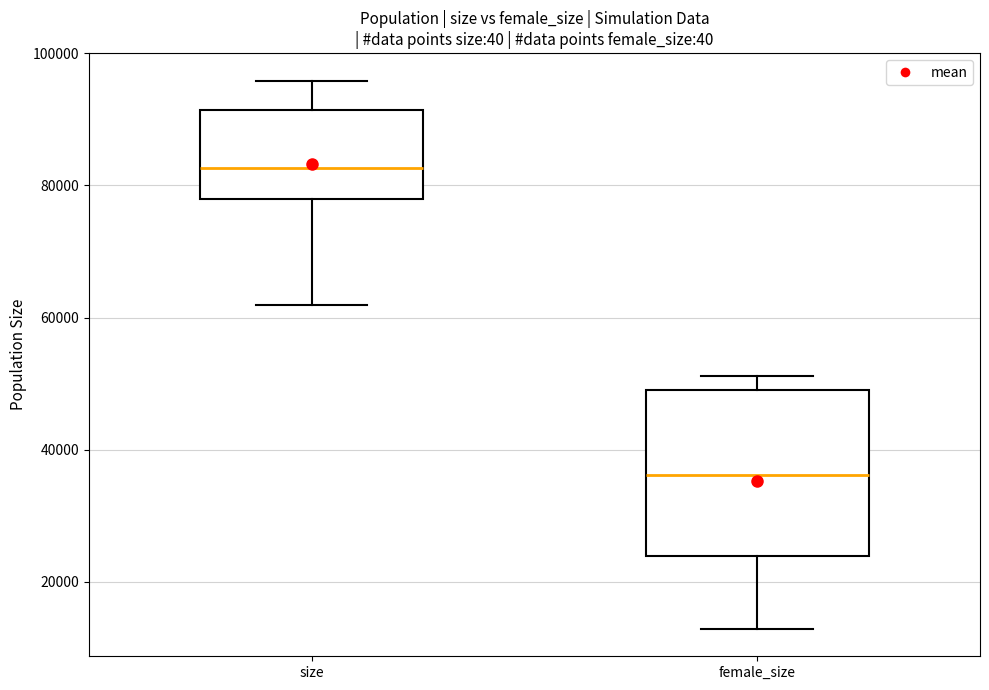

Which box is the tallest, from its lower edge to its upper edge?

female_size